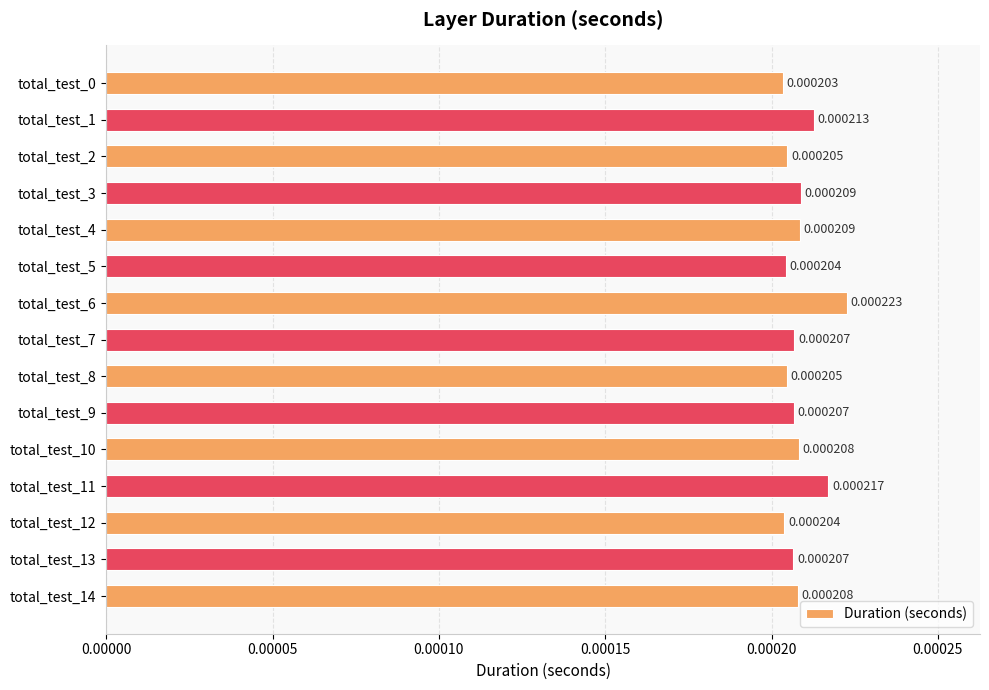

Which has a higher value, total_test_1 or total_test_0?

total_test_1